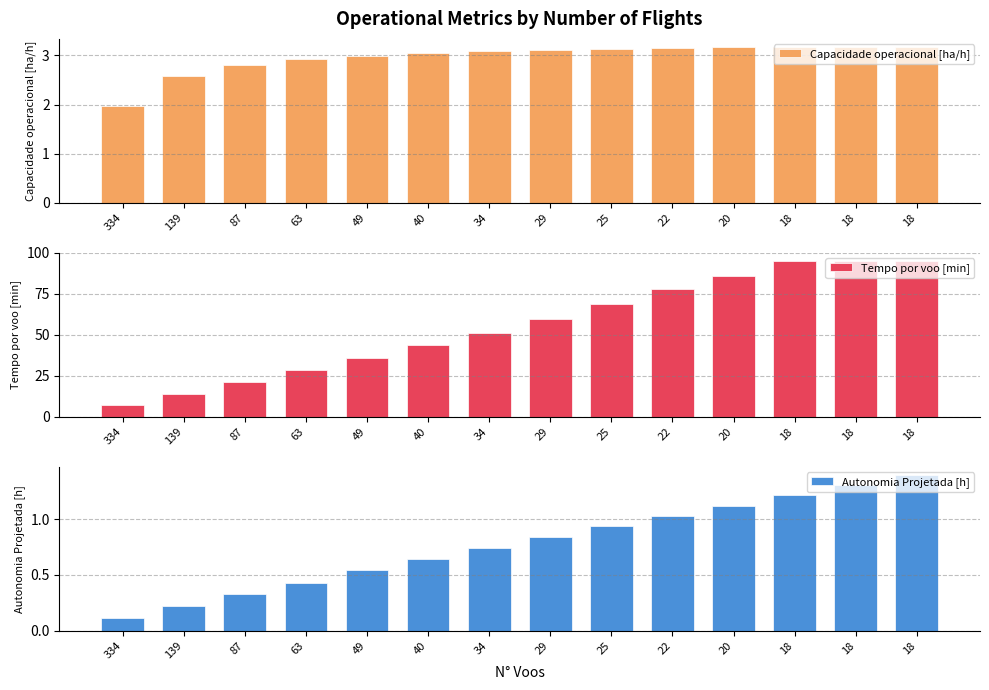

What is the approximate value of Autonomia Projetada [h] at 139?

0.2